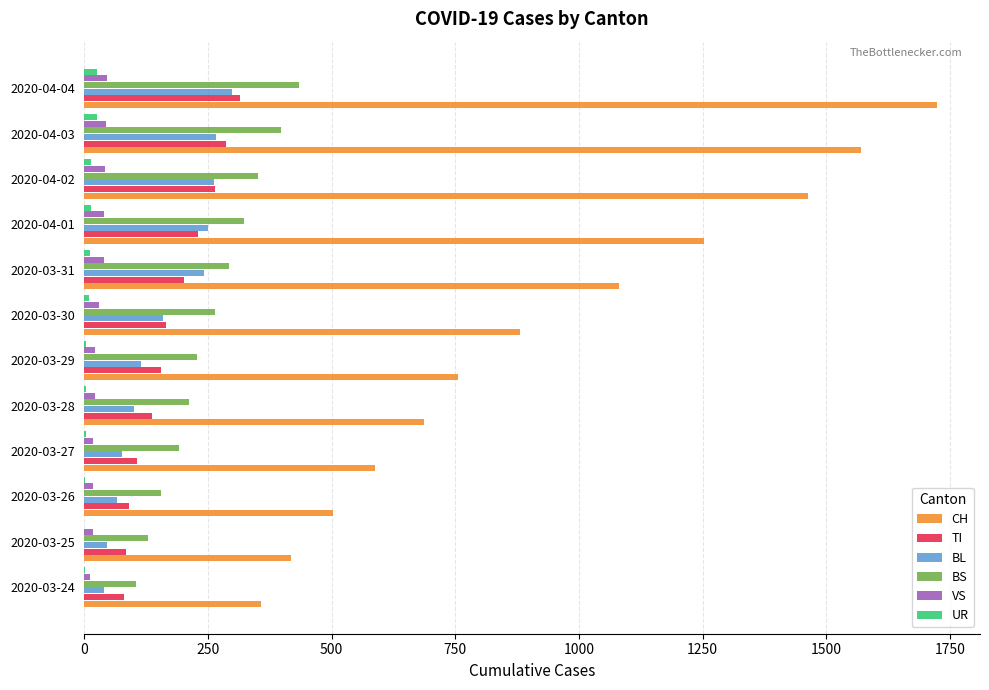

Is the value of BL at 2020-03-27 greater than the value of TI at 2020-03-28?

No